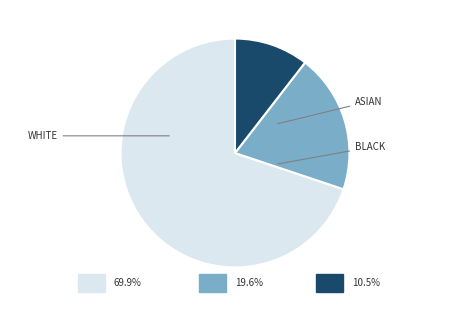

Is there a majority slice in this chart?

Yes